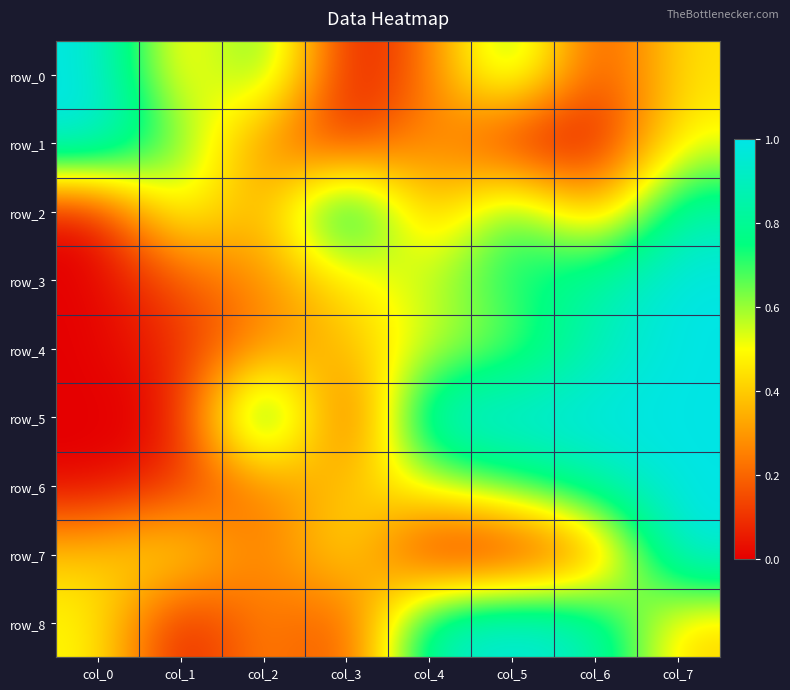

Which series has the largest total across all categories?

row_5